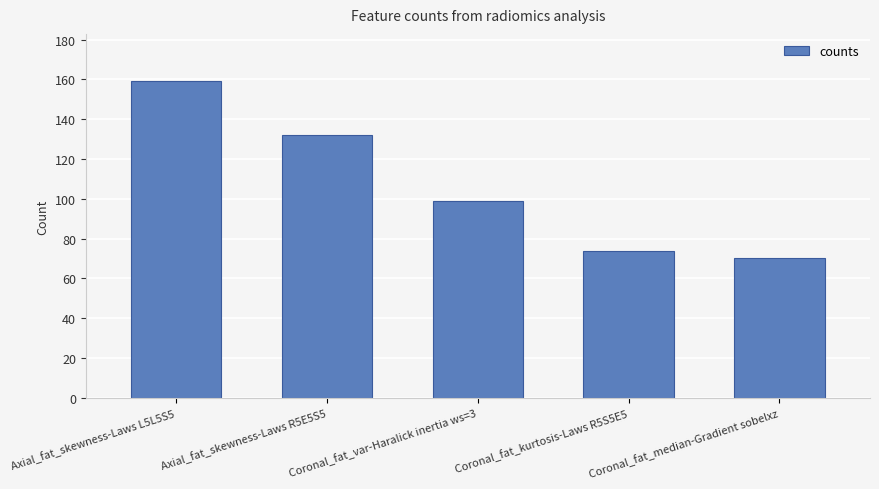

Rank the categories by value from highest to lowest.

Axial_fat_skewness-Laws L5L5S5, Axial_fat_skewness-Laws R5E5S5, Coronal_fat_var-Haralick inertia ws=3, Coronal_fat_kurtosis-Laws R5S5E5, Coronal_fat_median-Gradient sobelxz